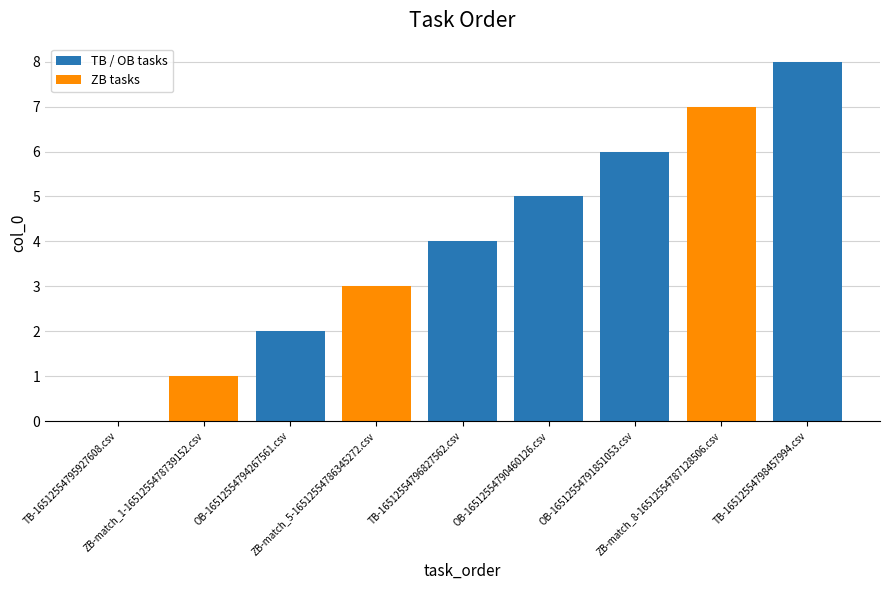

Reading left to right, list all the values displayed in this chart.

0	1	2	3	4	5	6	7	8